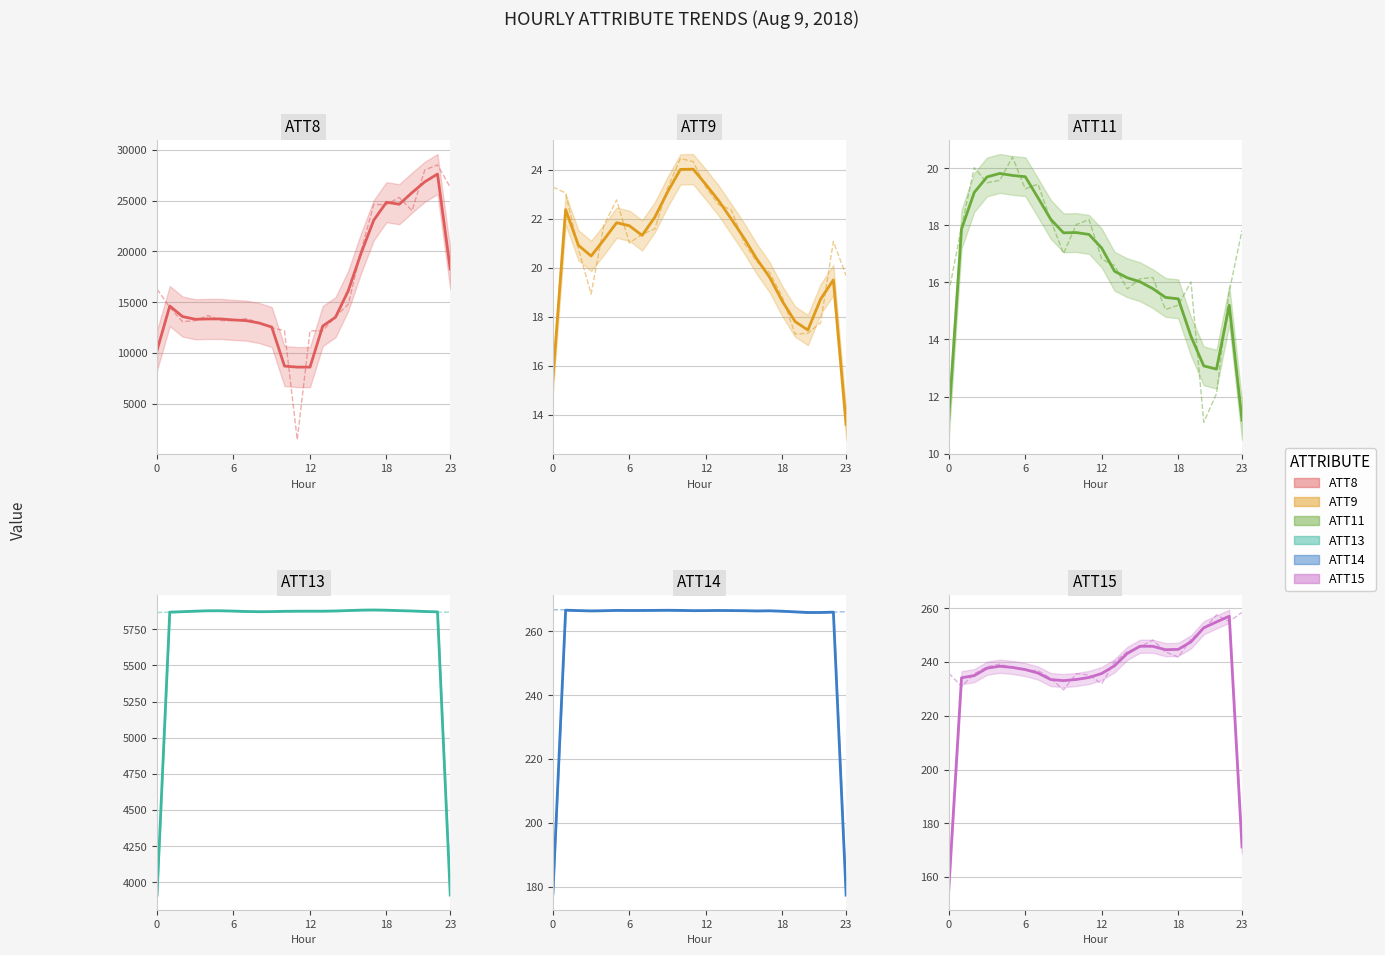

Which series has the largest total across all categories?

ATT8